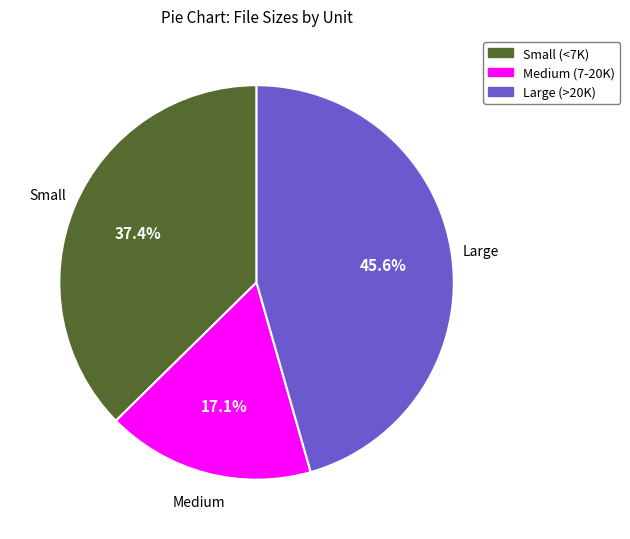

Is there a majority slice in this chart?

No